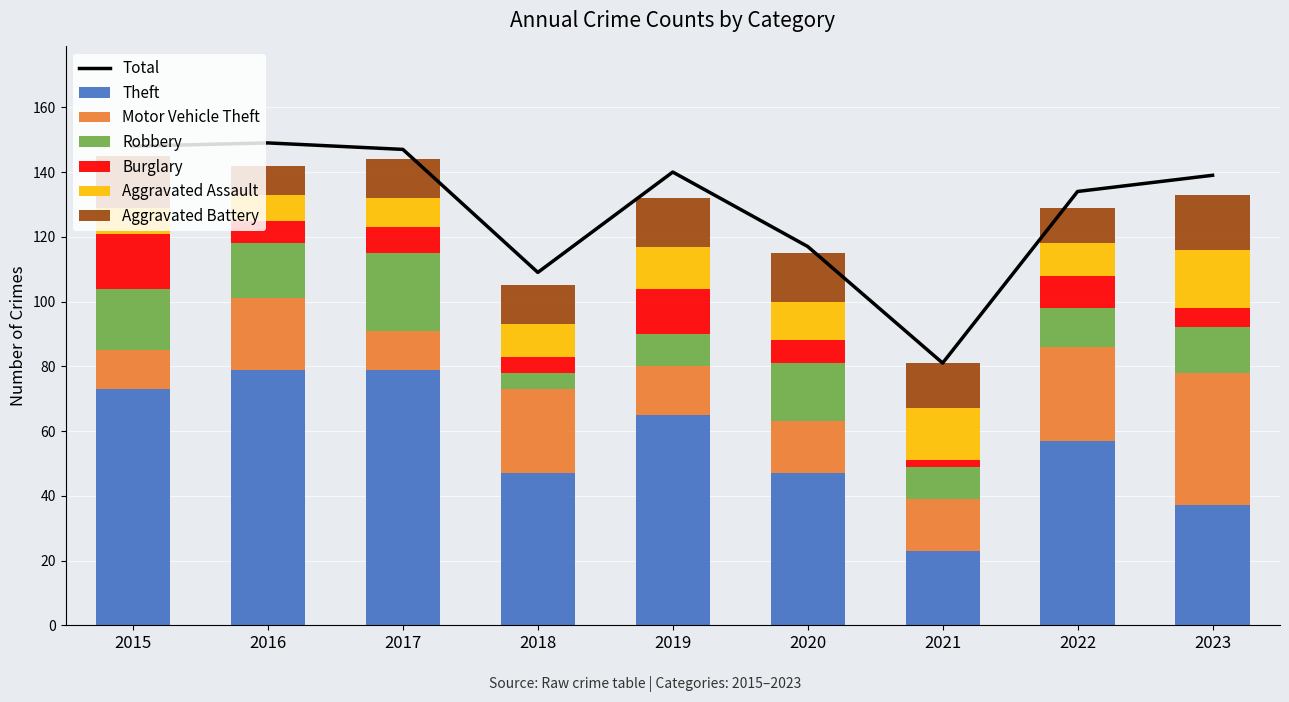

What is the total value across all series at 2015?

145